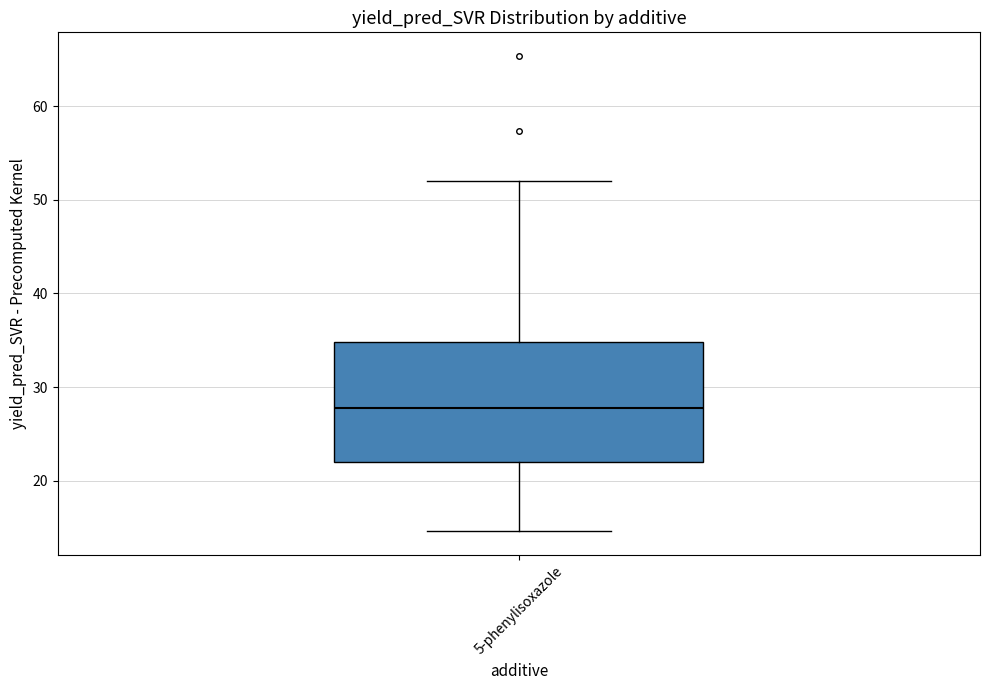

Where does the median line of the box for 5-phenylisoxazole sit on the y-axis? The values are not printed on the chart, so give them approximately, as read against the axis.

28